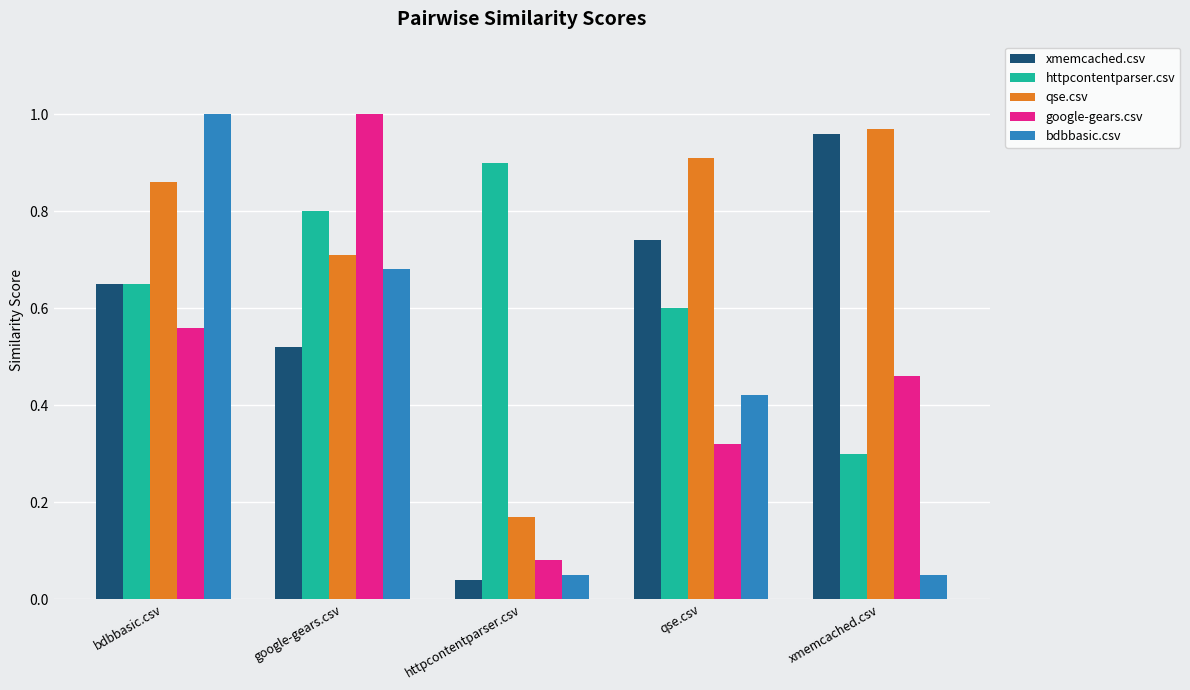

At how many categories does at least one series exceed 0?

5